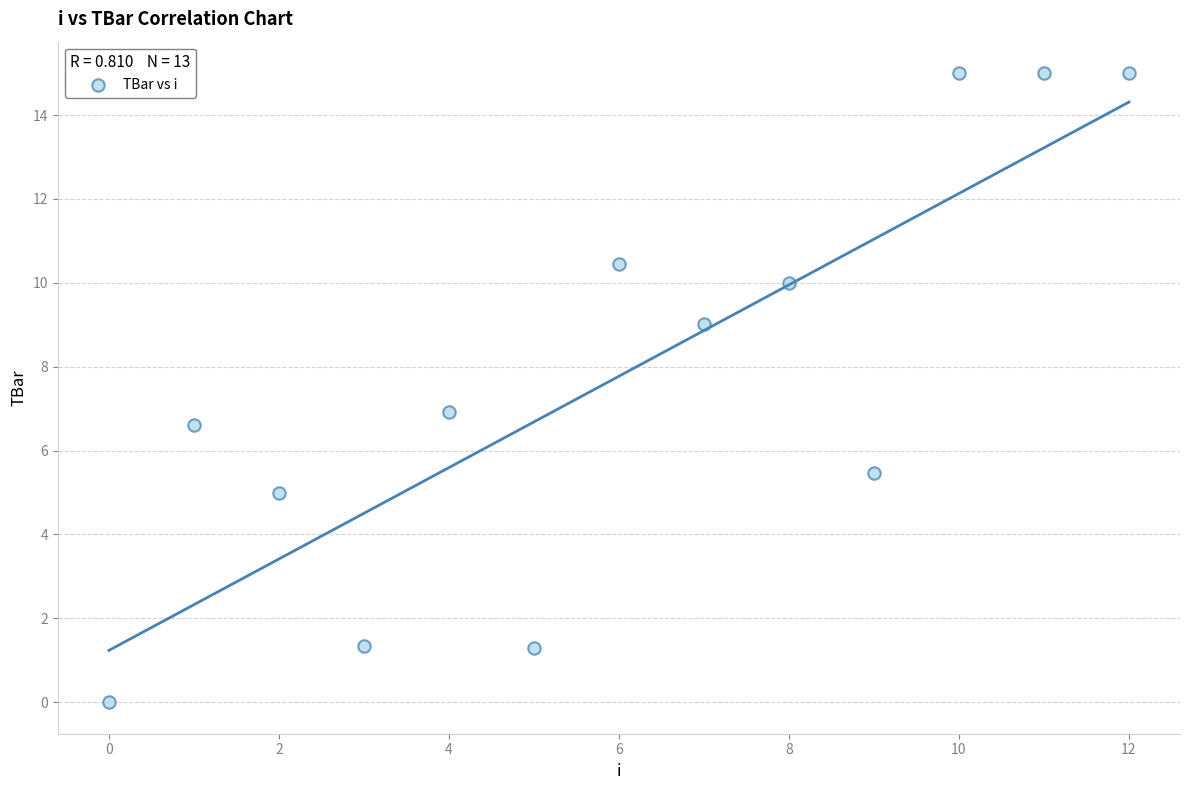

What is the range of Y values (max minus min)?

15.0